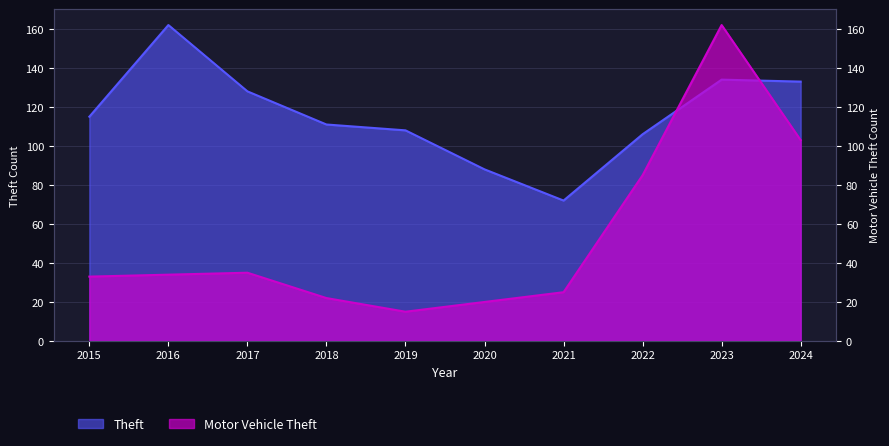

At which label is Theft closest to 117?

2015